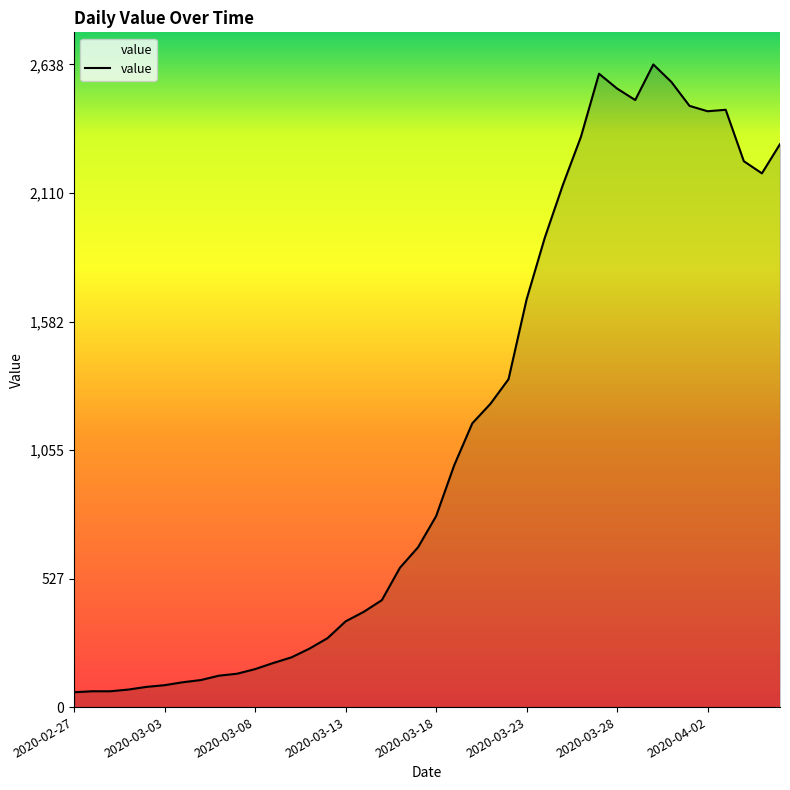

Does the chart display data point markers on the line(s)?

No